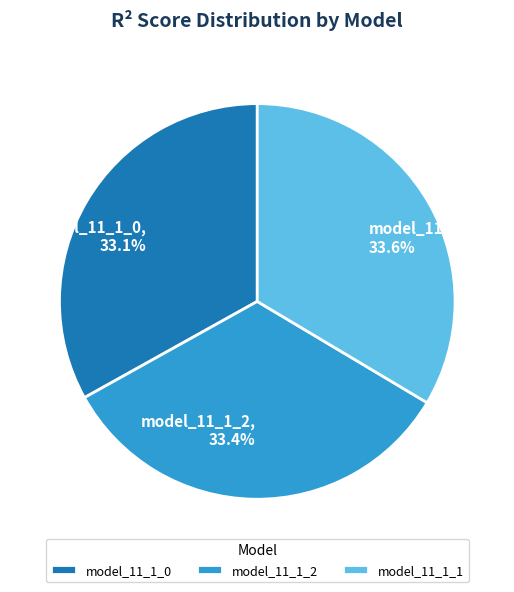

What percentage is the model_11_1_1 slice, to the nearest percent?

34%